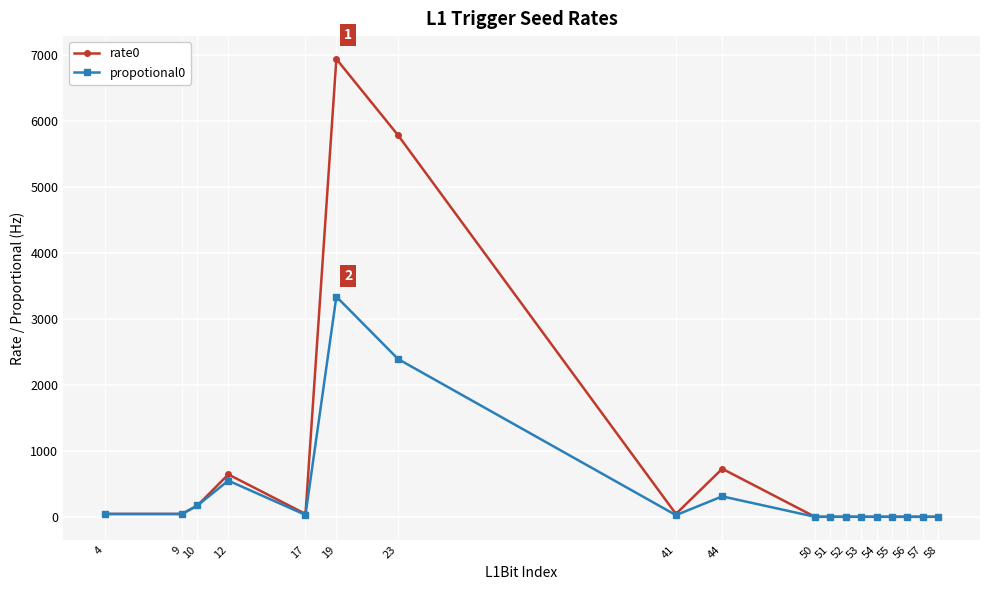

How many values in the propotional0 series are below 24?

9